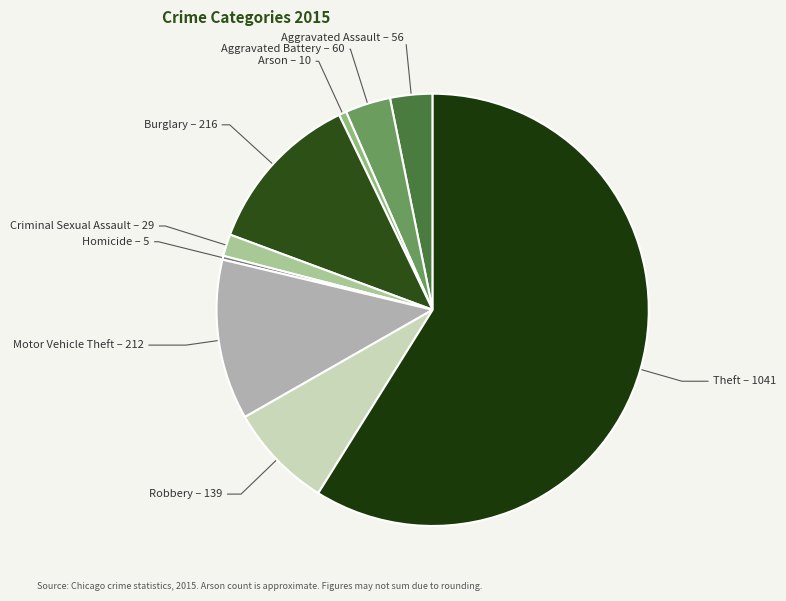

Is there any slice that represents more than half of the pie?

Yes